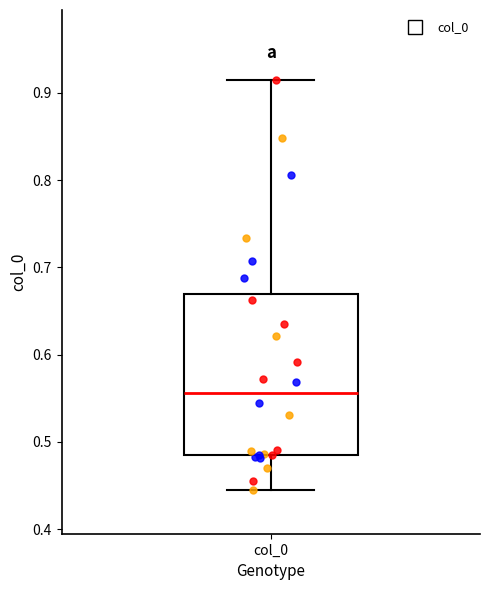

Where is the lower edge of the box for col_0 on the y-axis? The values are not printed on the chart, so give them approximately, as read against the axis.

0.49